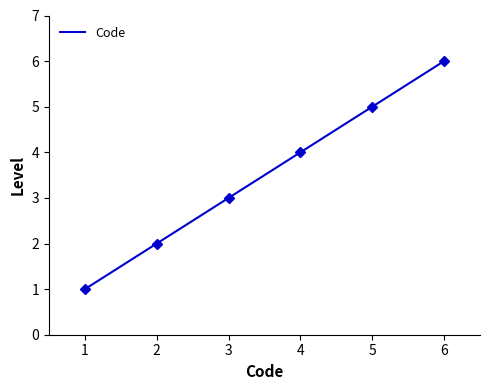

What is the value of the 1st point from the left?

1